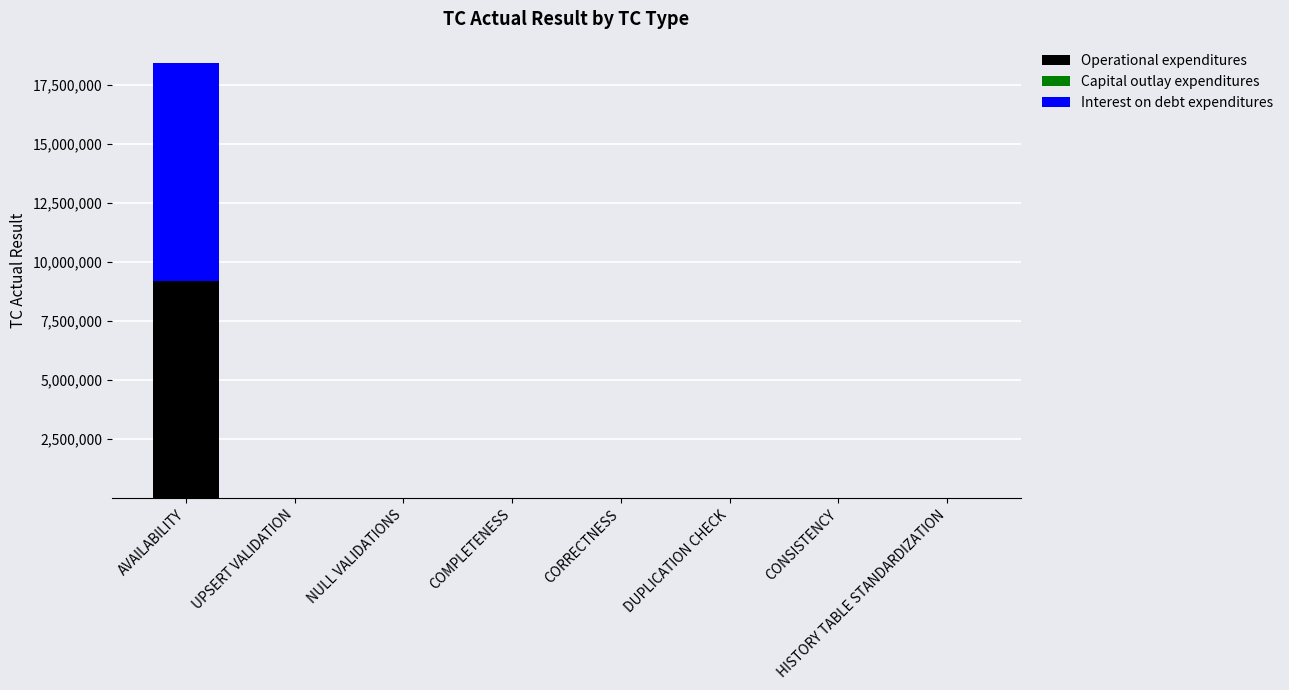

How many data points in Operational expenditures are above 0?

2